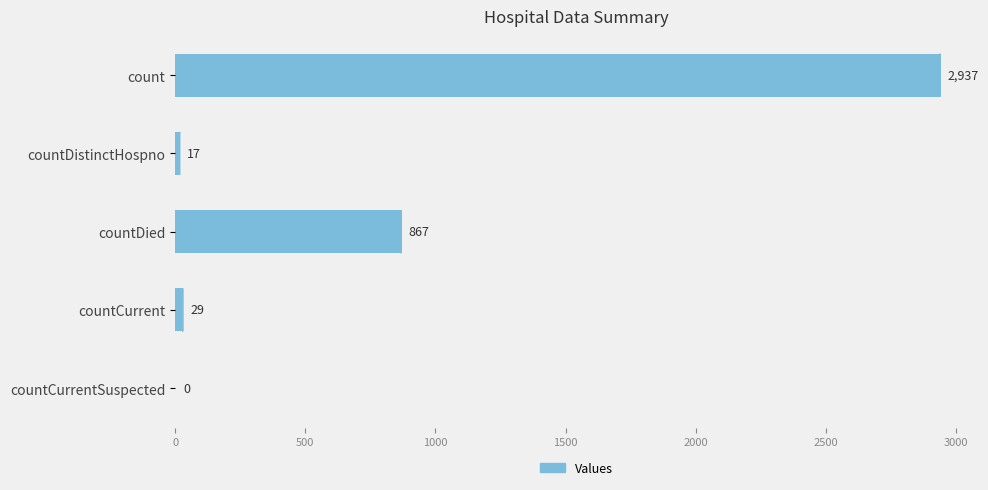

What is the approximate value at countDied?

867